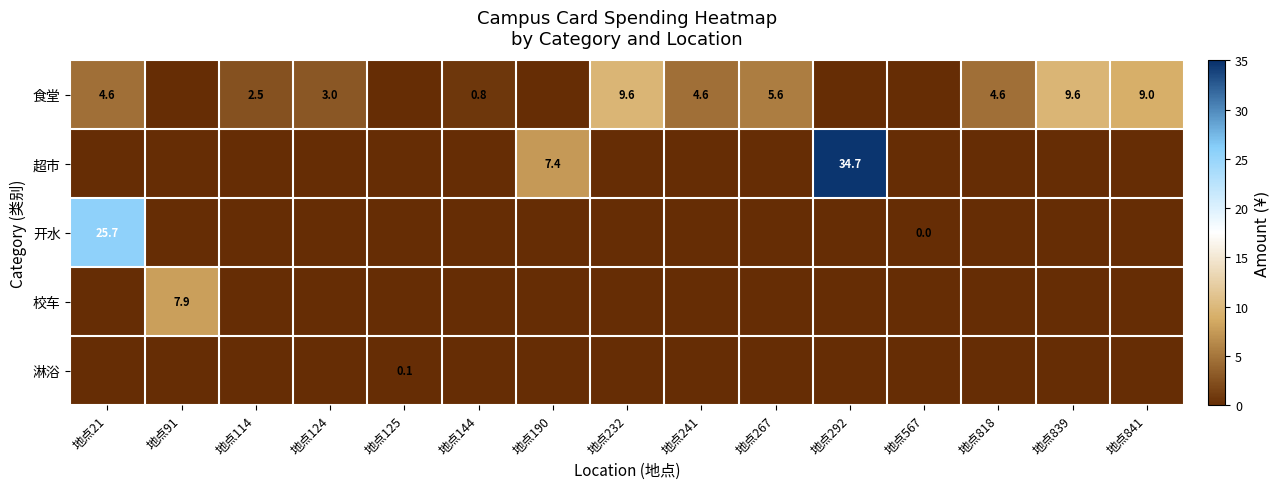

True or false: 食堂 has a value of 3.4 at 地点841.

False